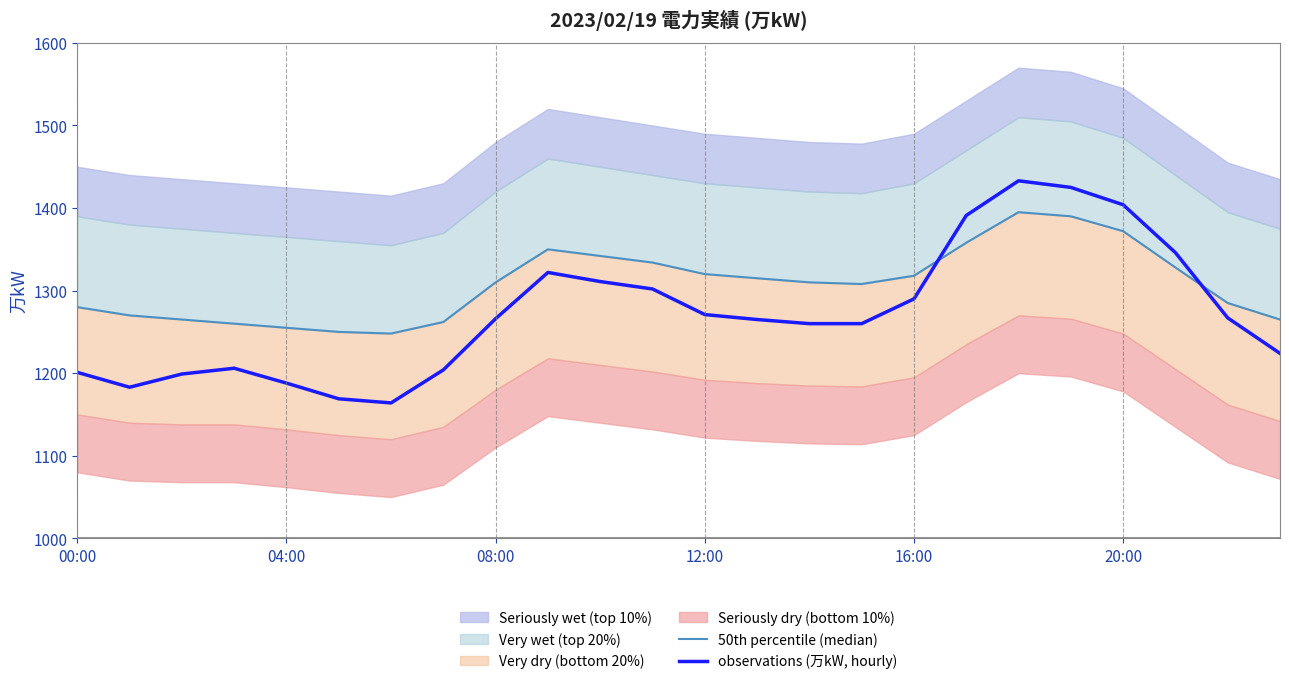

Is it true that observations (万kW, hourly) equals 1201 at 00:00?

True